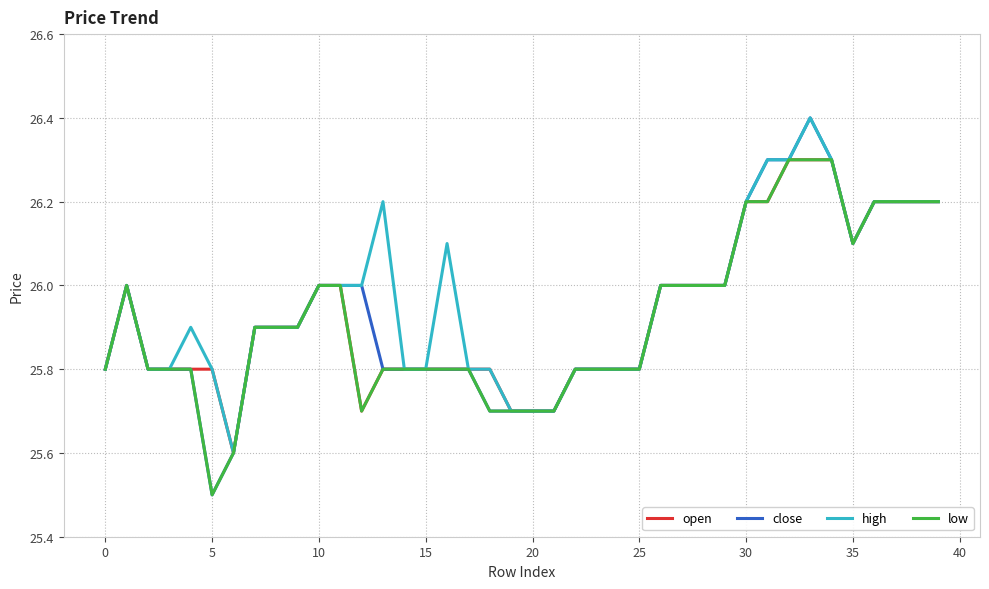

At how many categories does at least one series exceed 25?

40